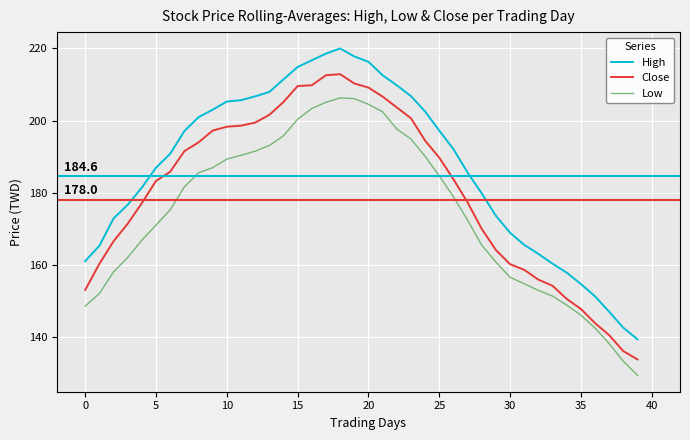

What is the difference between the maximum and minimum values in the Close series?

79.1